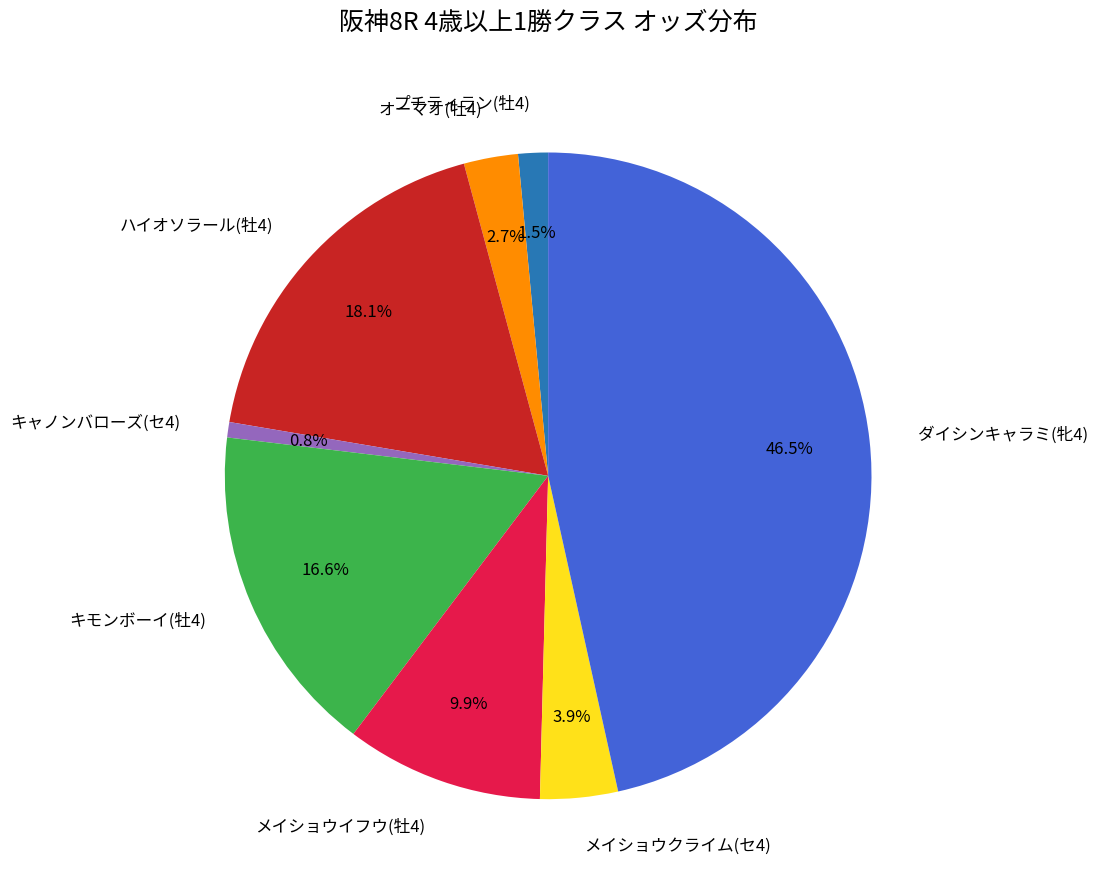

What percentage do キャノンバローズ(セ4) and プチティラン(牡4) together represent?

2.3%